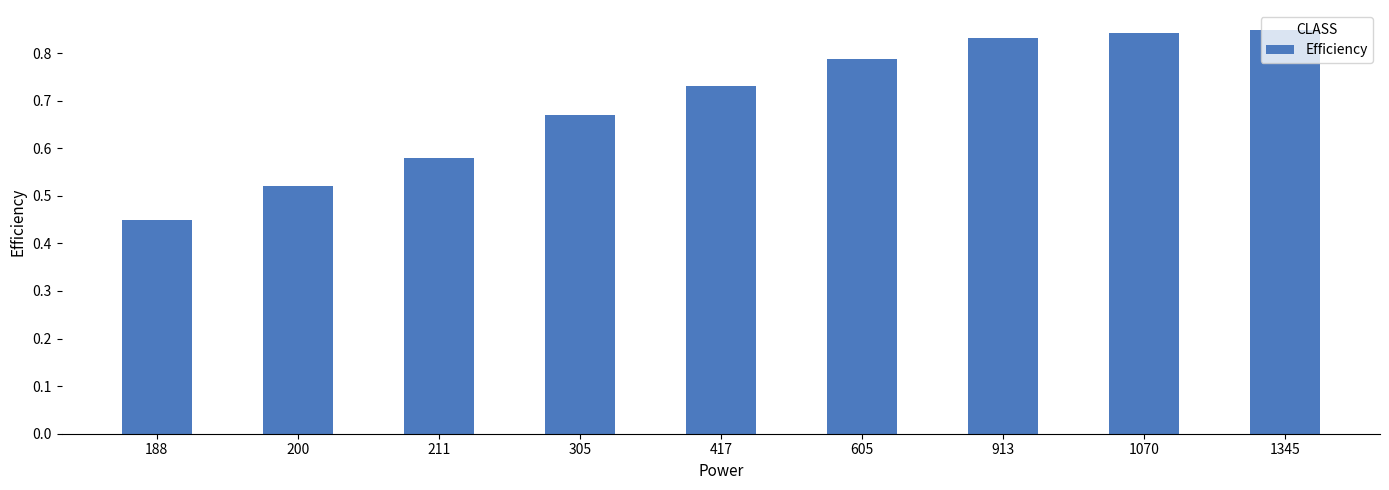

How many bars are there in total?

9